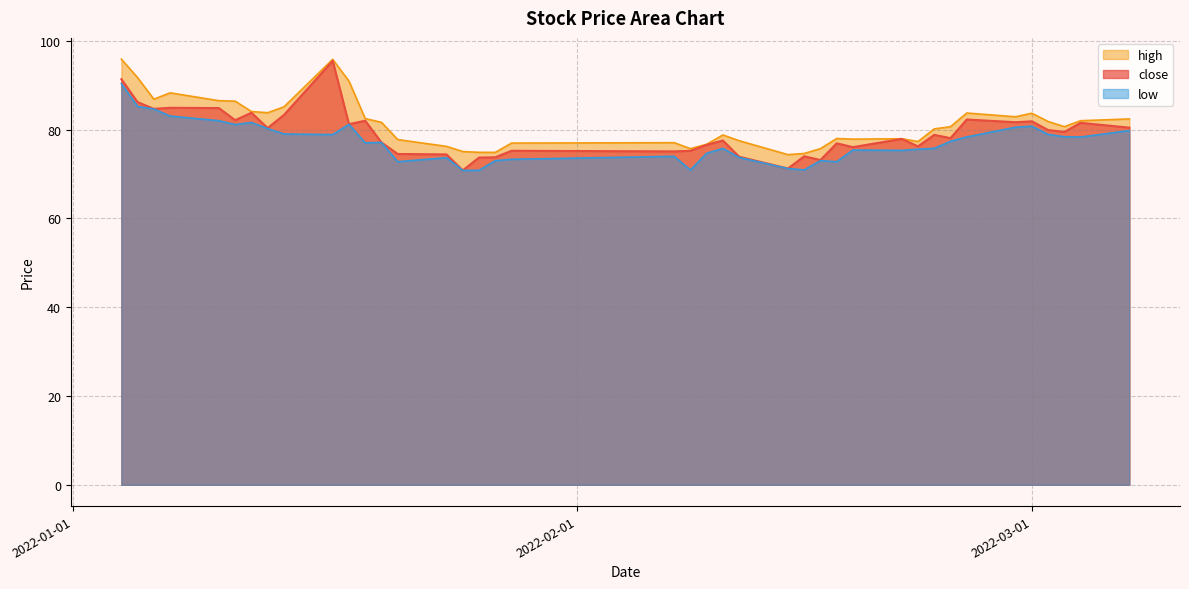

Does the chart have visible grid lines?

Yes